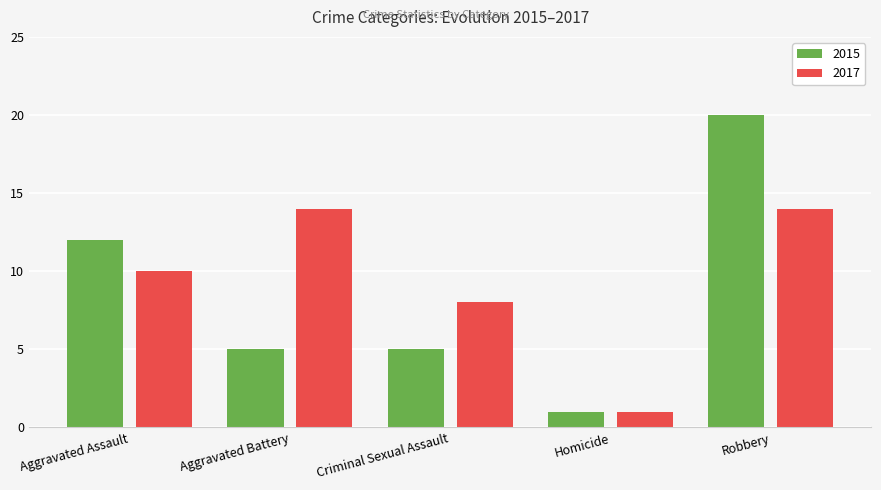

What is the maximum value for 2015?

20